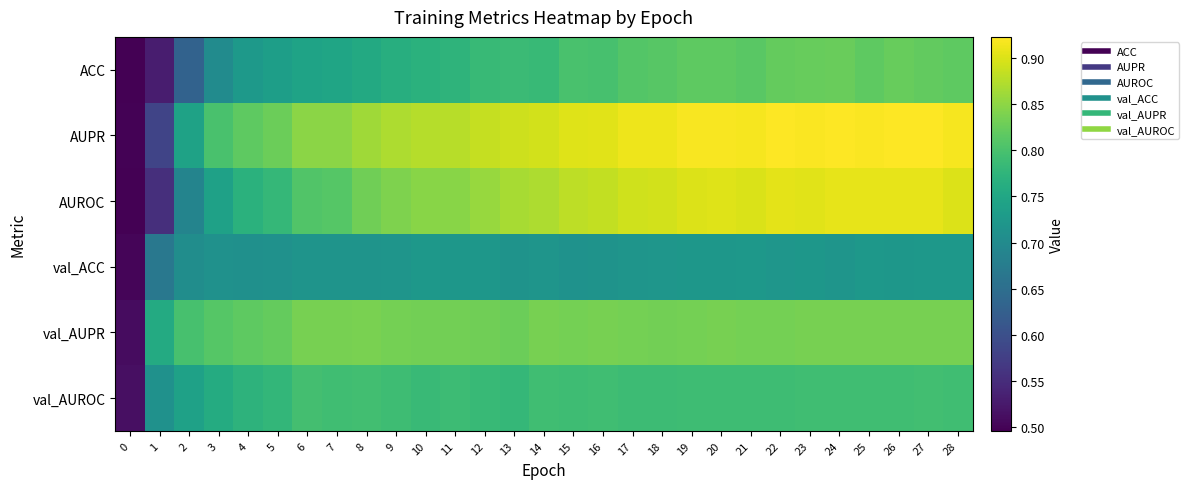

Which series changed the most between 7 and 28?

row_2